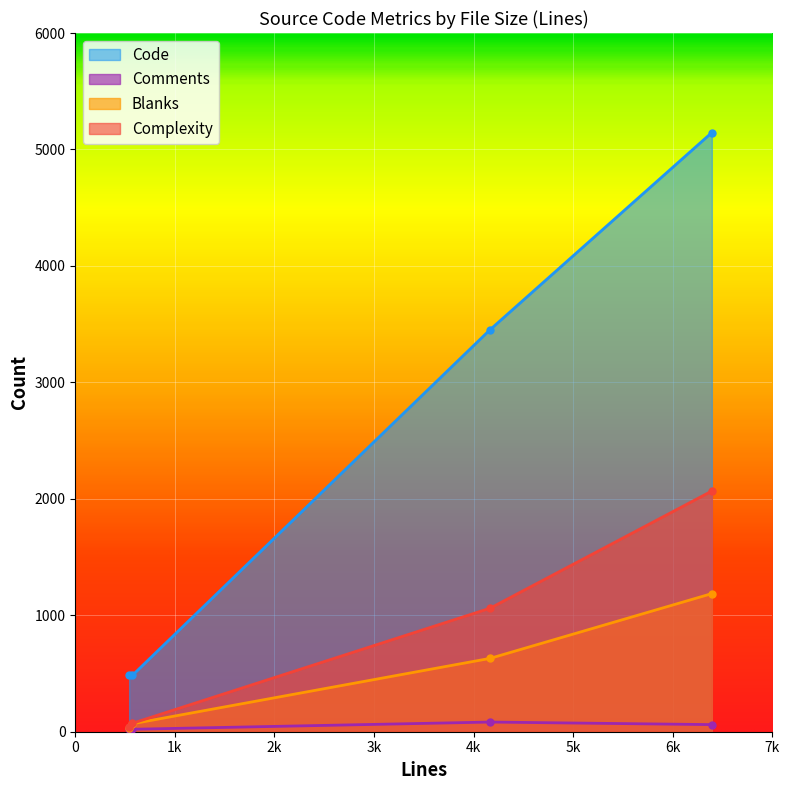

True or false: Blanks and Code cross at least once.

False